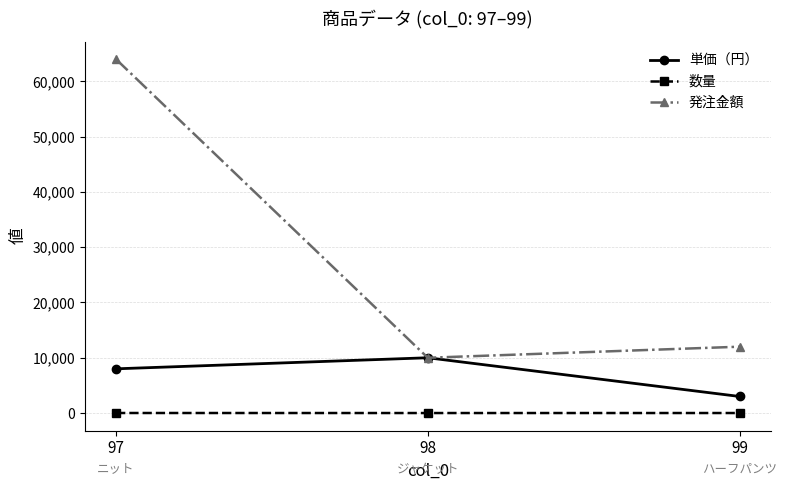

Is the value of 単価（円） at 98 greater than the value of 数量 at 97?

Yes